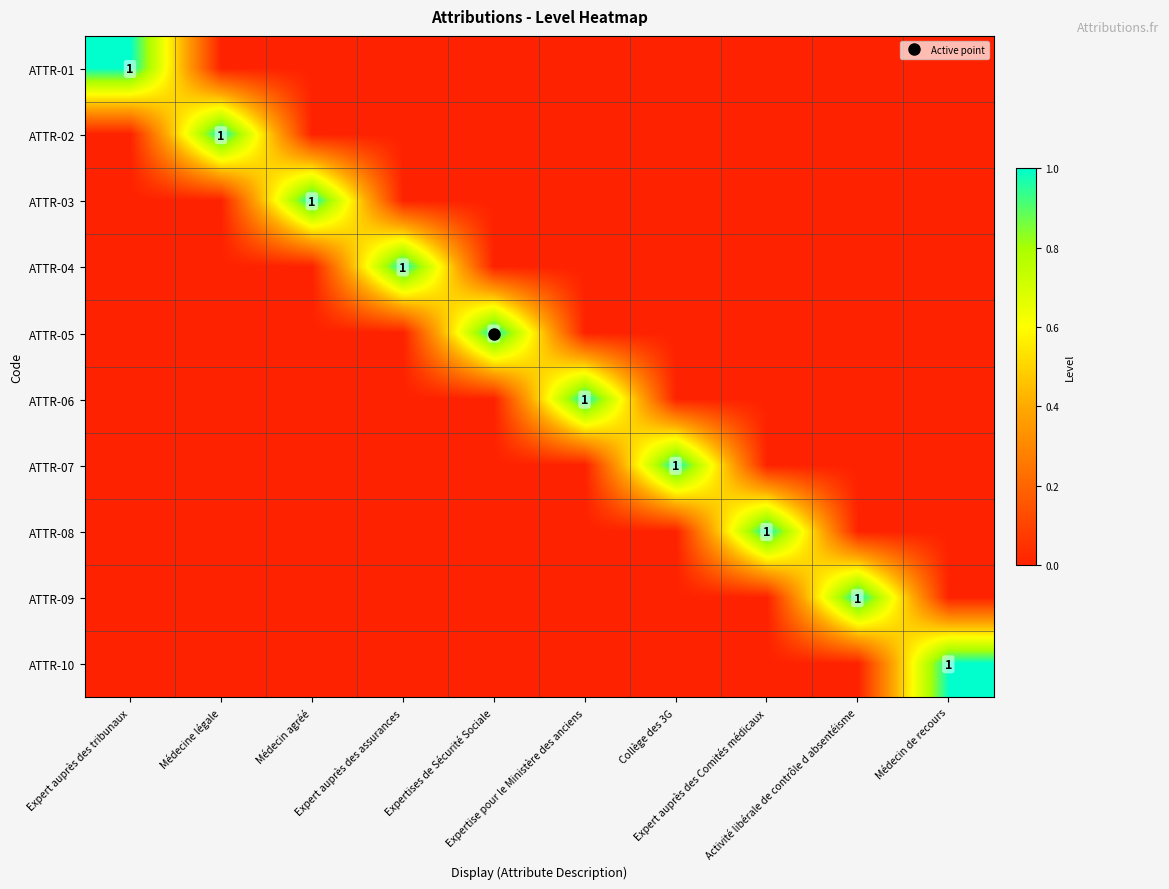

At which category is the sum across all series the highest?

Expert auprès des tribunaux